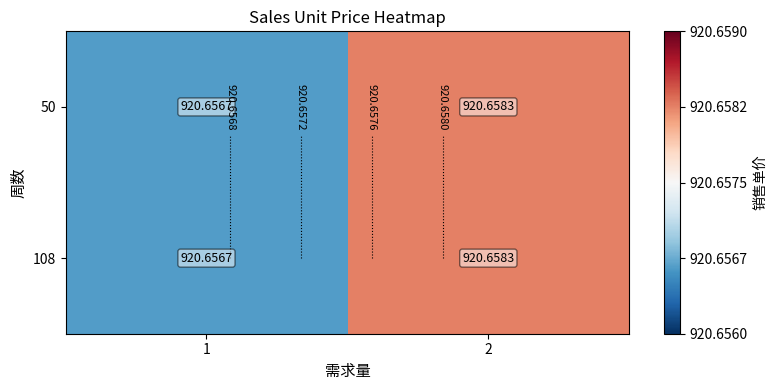

At which category does the chart reach its minimum across all series?

1